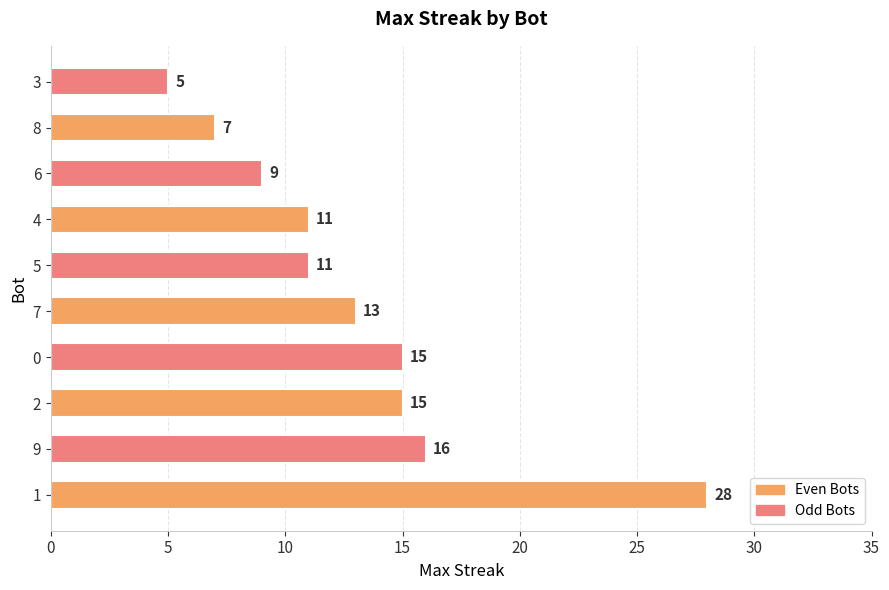

Approximately how many times larger is the value at 4 compared to 8?

1.6